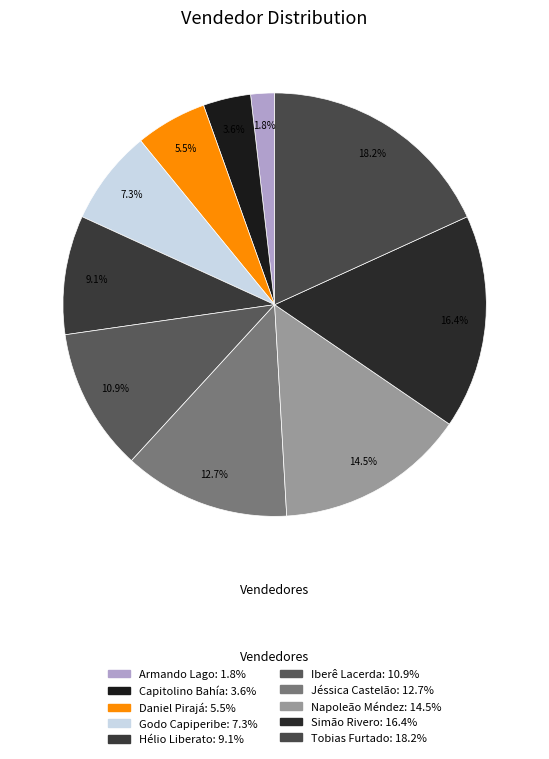

Rank the categories by value from lowest to highest.

Armando Lago, Capitolino Bahía, Daniel Pirajá, Godo Capiperibe, Hélio Liberato, Iberê Lacerda, Jéssica Castelão, Napoleão Méndez, Simão Rivero, Tobias Furtado